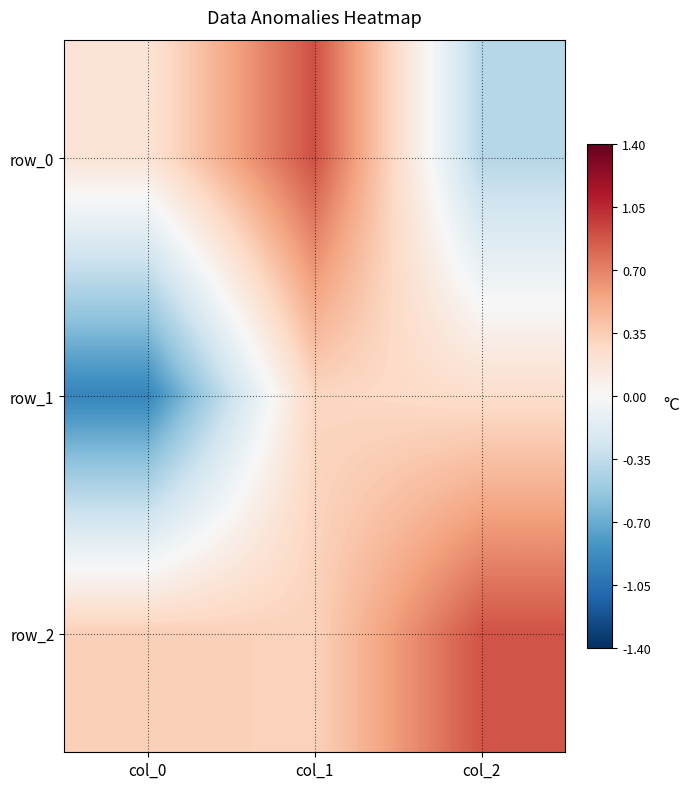

Rank the series at col_1 from highest to lowest value.

row_0, row_2, row_1